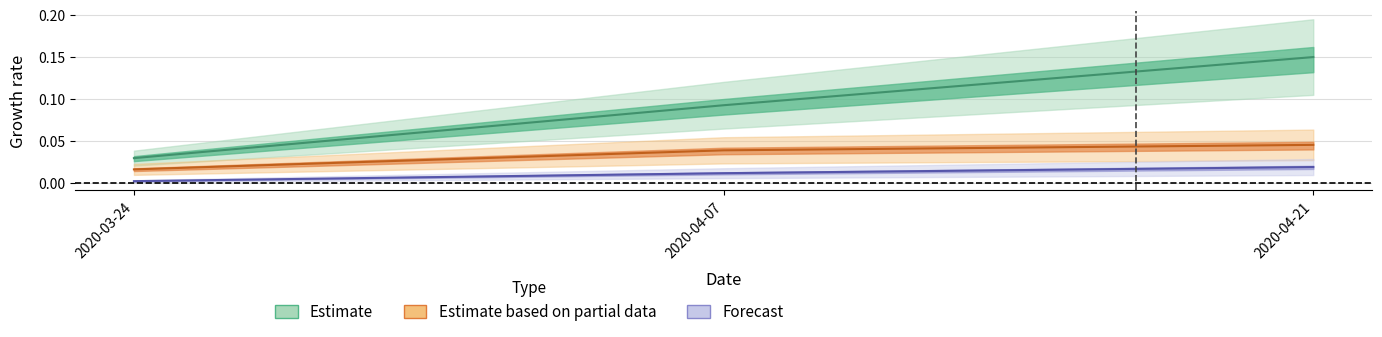

The value of Total_reported_per_100000 at 2020-04-07 is 0.1. True or false?

True